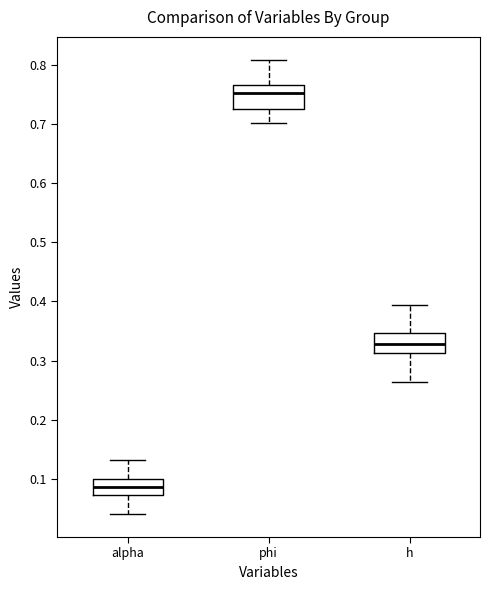

Where is the upper edge of the box for h on the y-axis? The values are not printed on the chart, so give them approximately, as read against the axis.

0.35